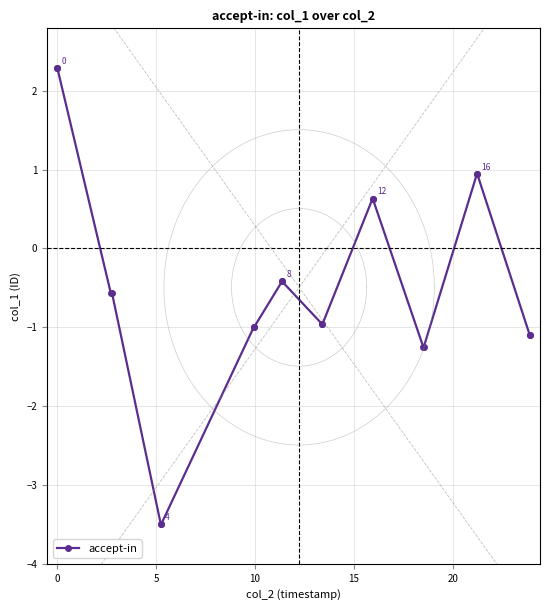

True or false: the data has more than 1 interior local peaks.

False